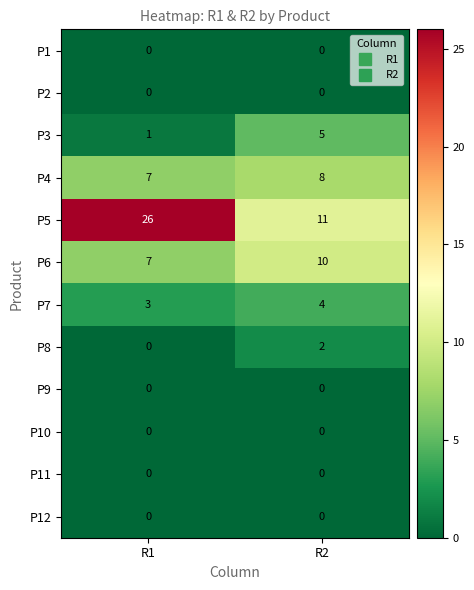

The P11 series shows 0 at R2. True or false?

True